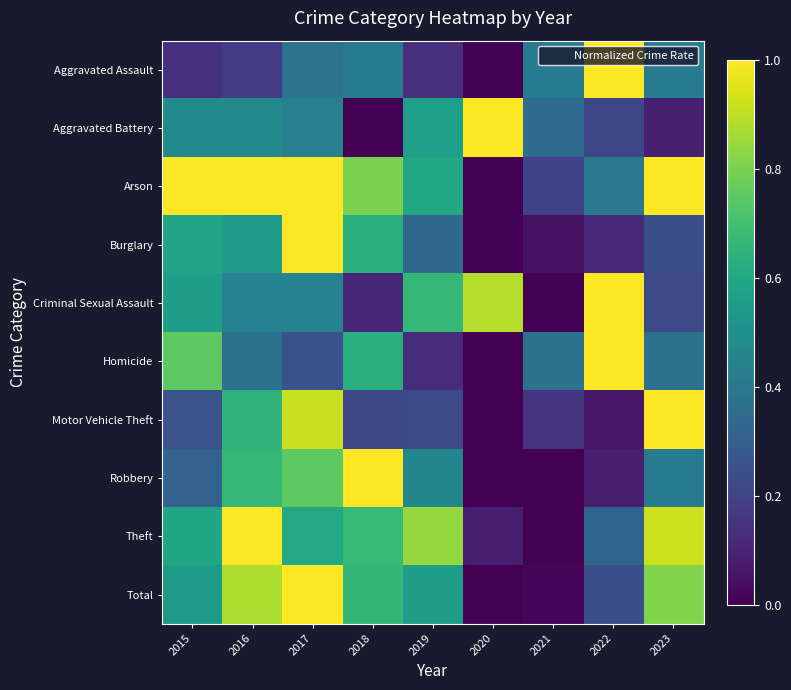

Which series has the widest spread of values?

Aggravated Assault